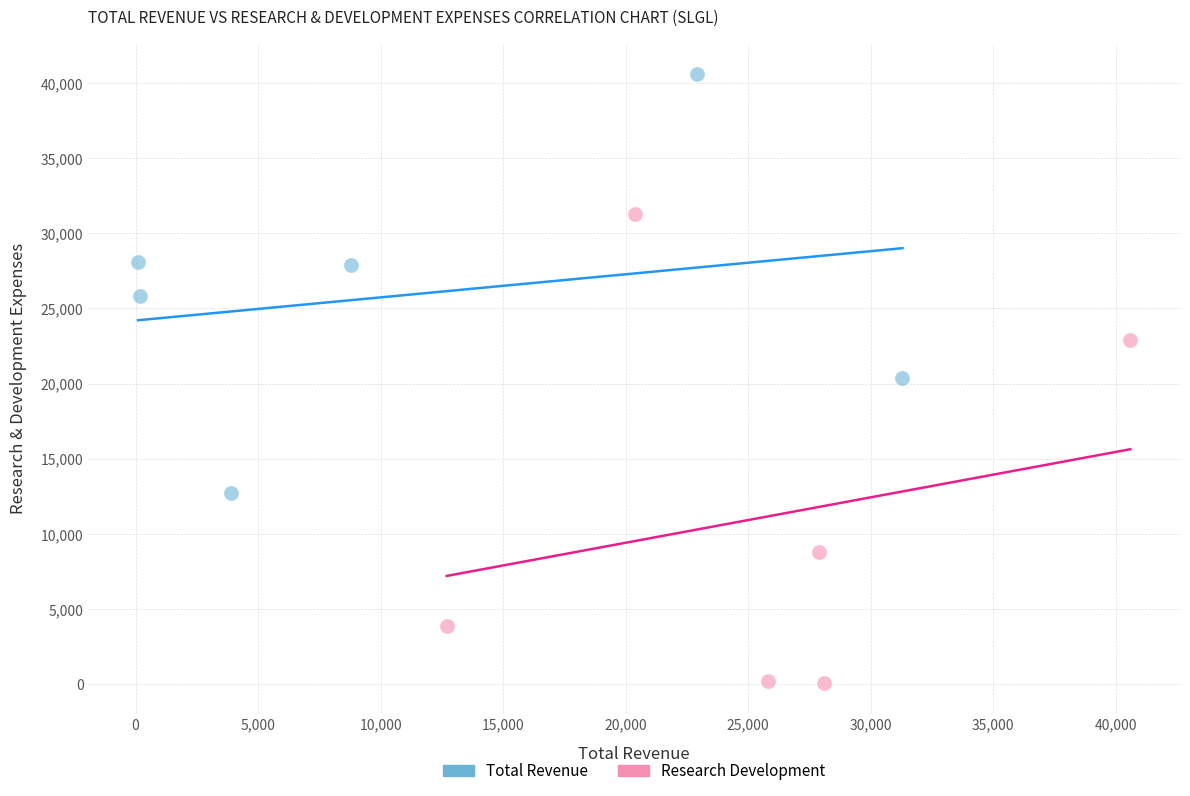

Which series contains the lowest Y value?

Research Development